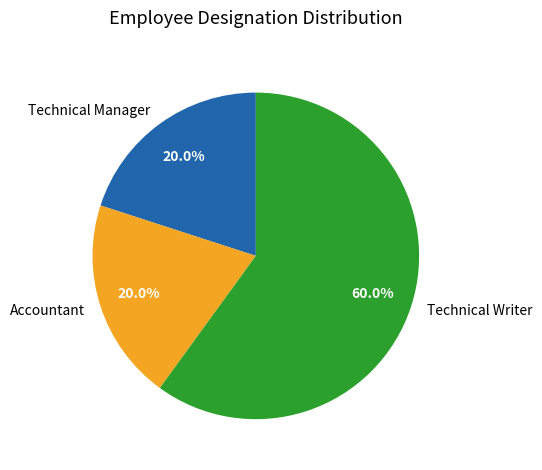

What percentage is the Accountant slice, to the nearest percent?

20%